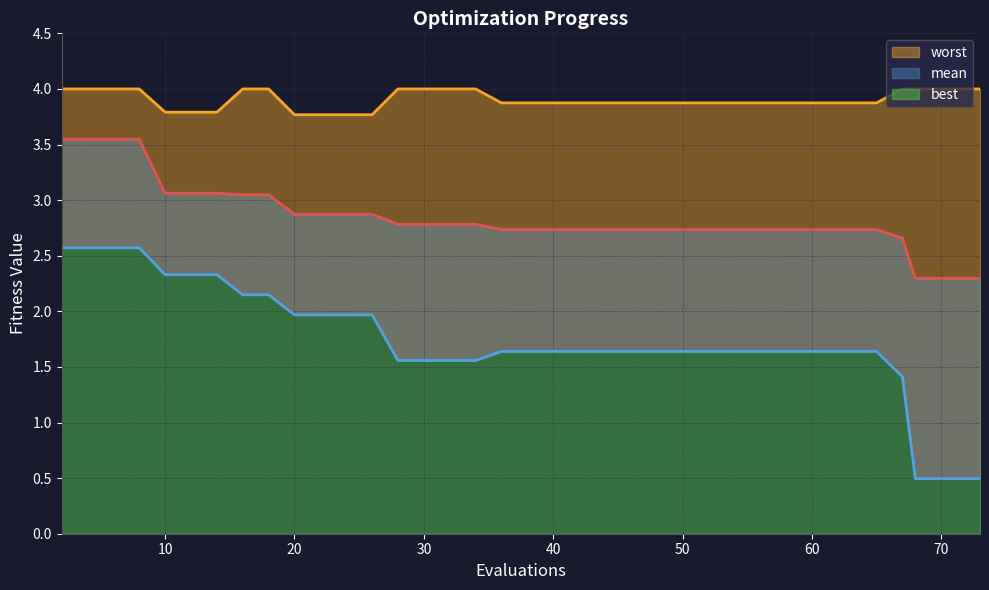

Is the value of best at 39 greater than the value of worst at 31?

No